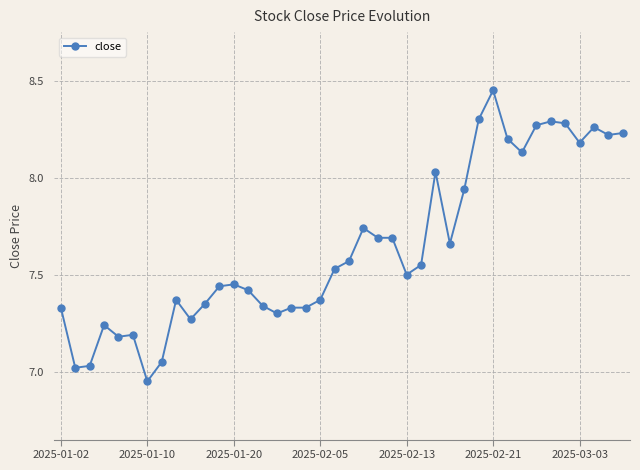

How many data points are less than 7?

1